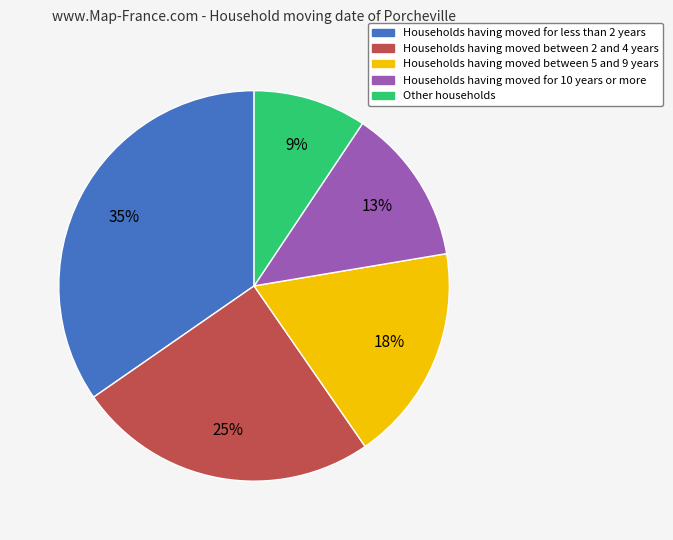

The Other households slice represents 9% of the pie. True or false?

True